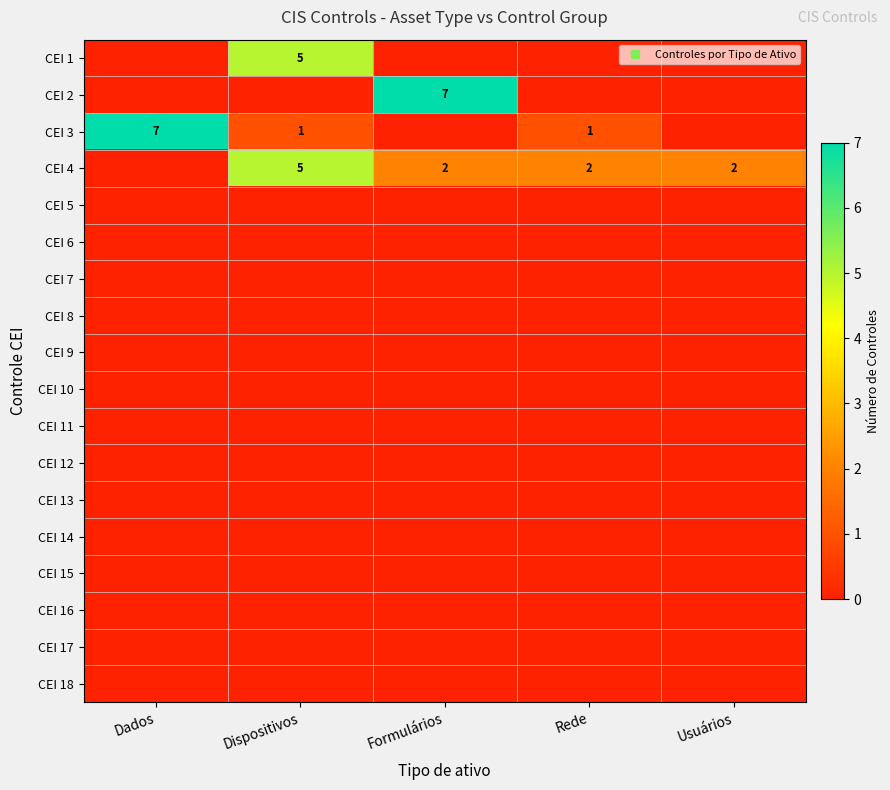

What is the difference between the highest and lowest values at Dispositivos?

5